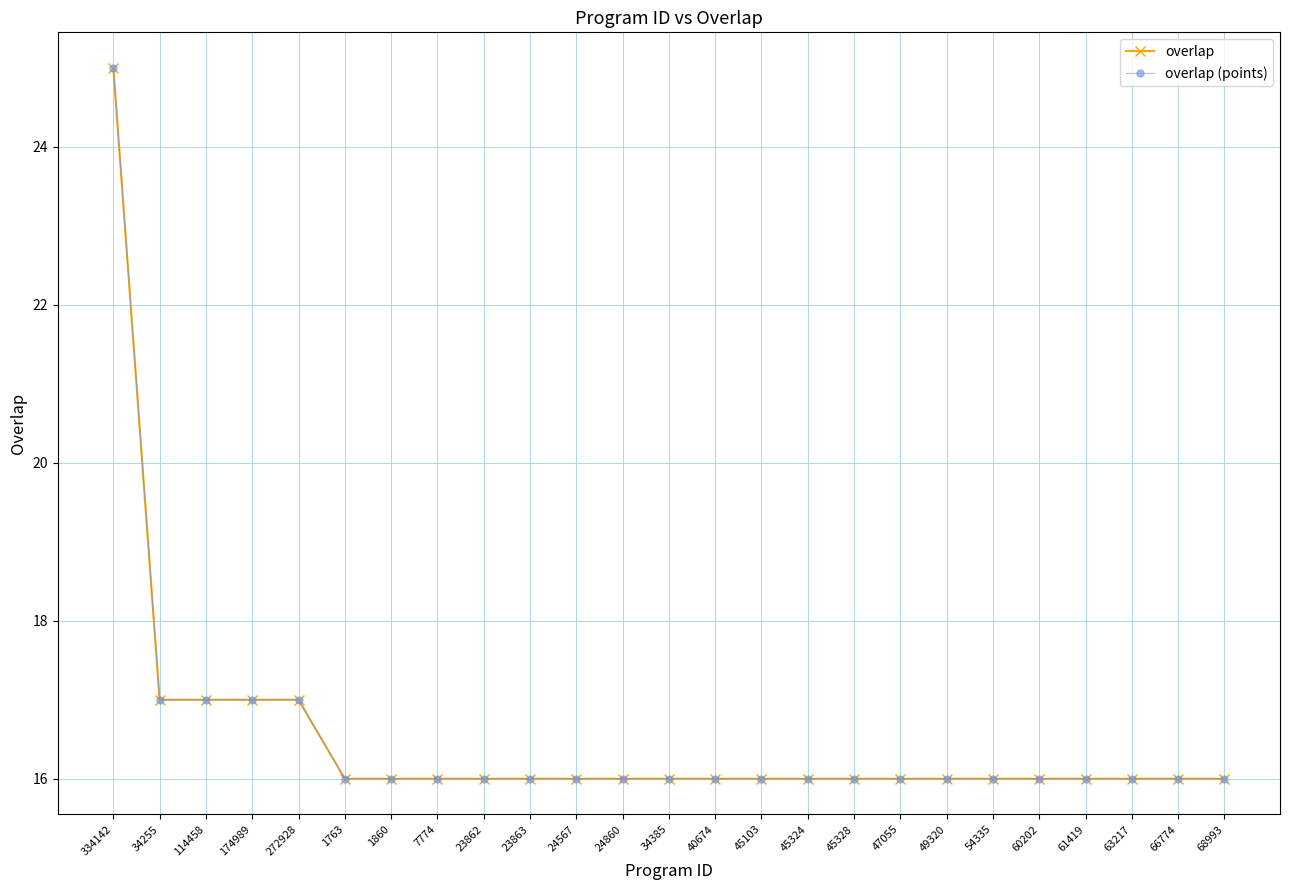

What is the greatest value displayed?

25